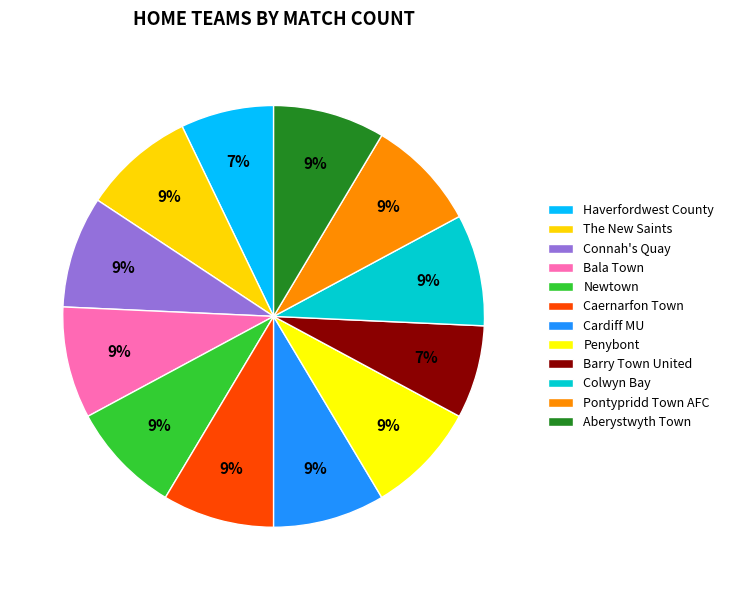

What is the smallest slice in the pie chart?

Haverfordwest County